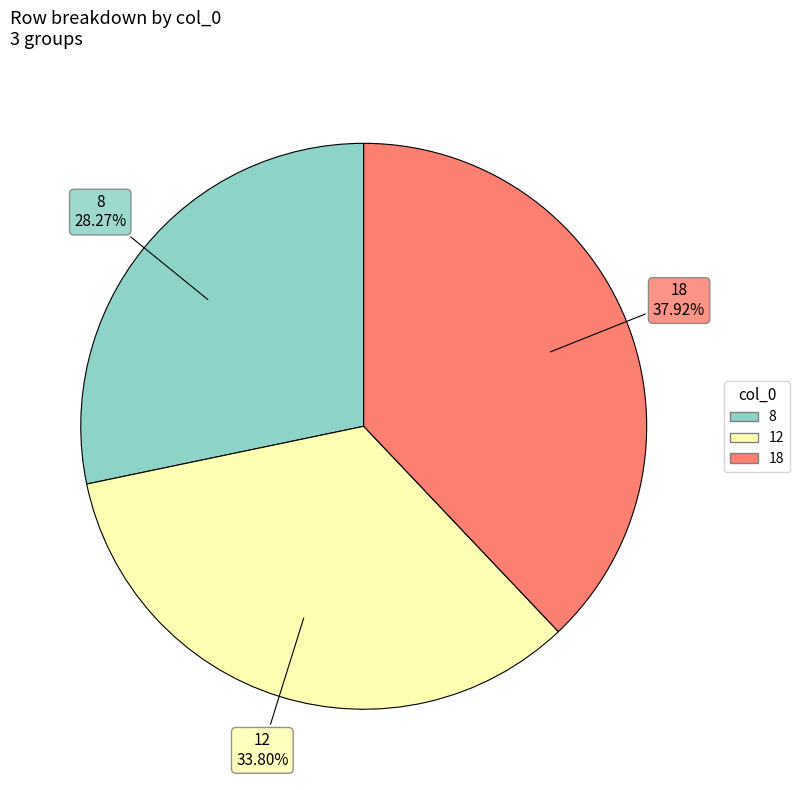

To the nearest percent, what portion does 12 represent?

34%